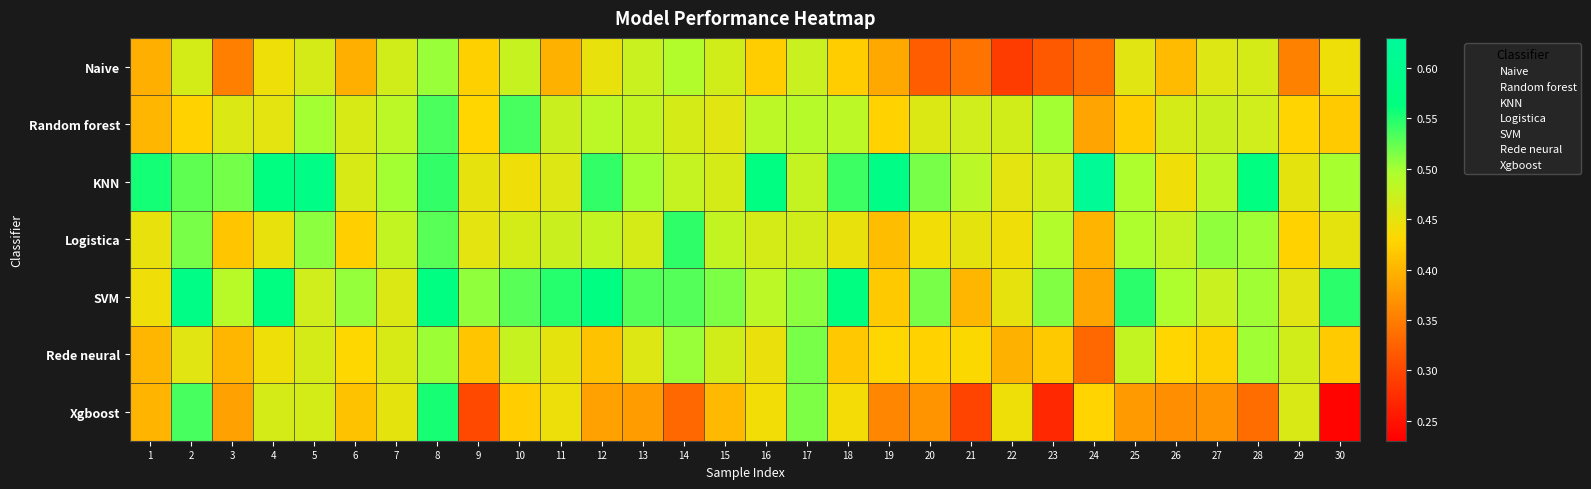

Rank the series at 10 from lowest to highest value.

Xgboost, KNN, Logistica, Naive, Rede neural, SVM, Random forest